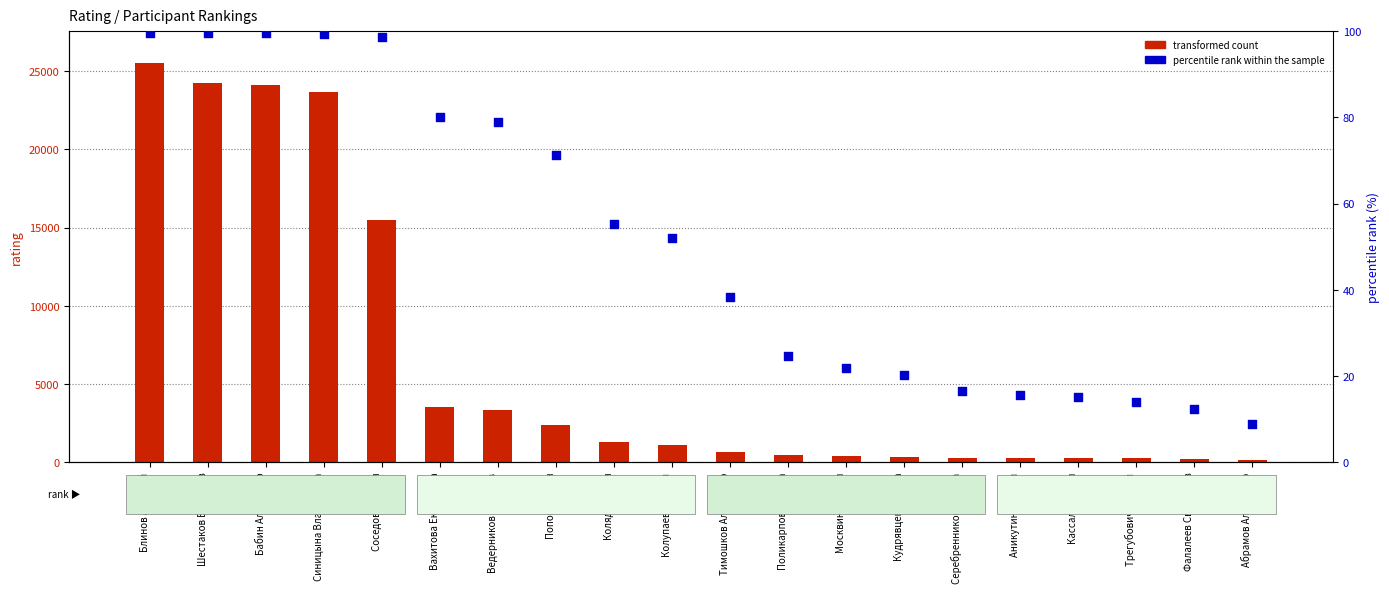

Which series has the widest spread of Y values?

transformed count